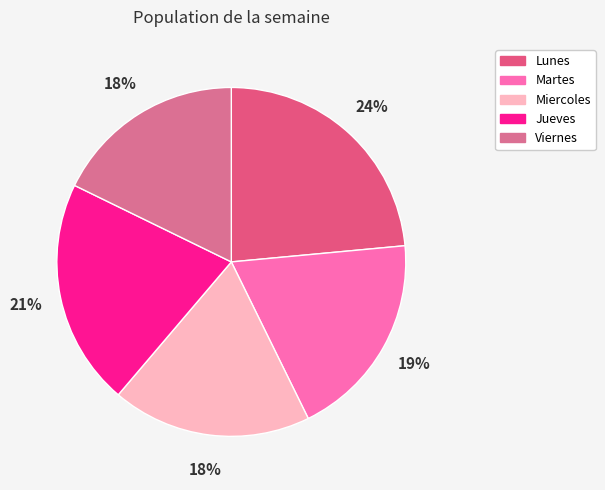

What is the change in value from Martes to Miercoles?

-0.8